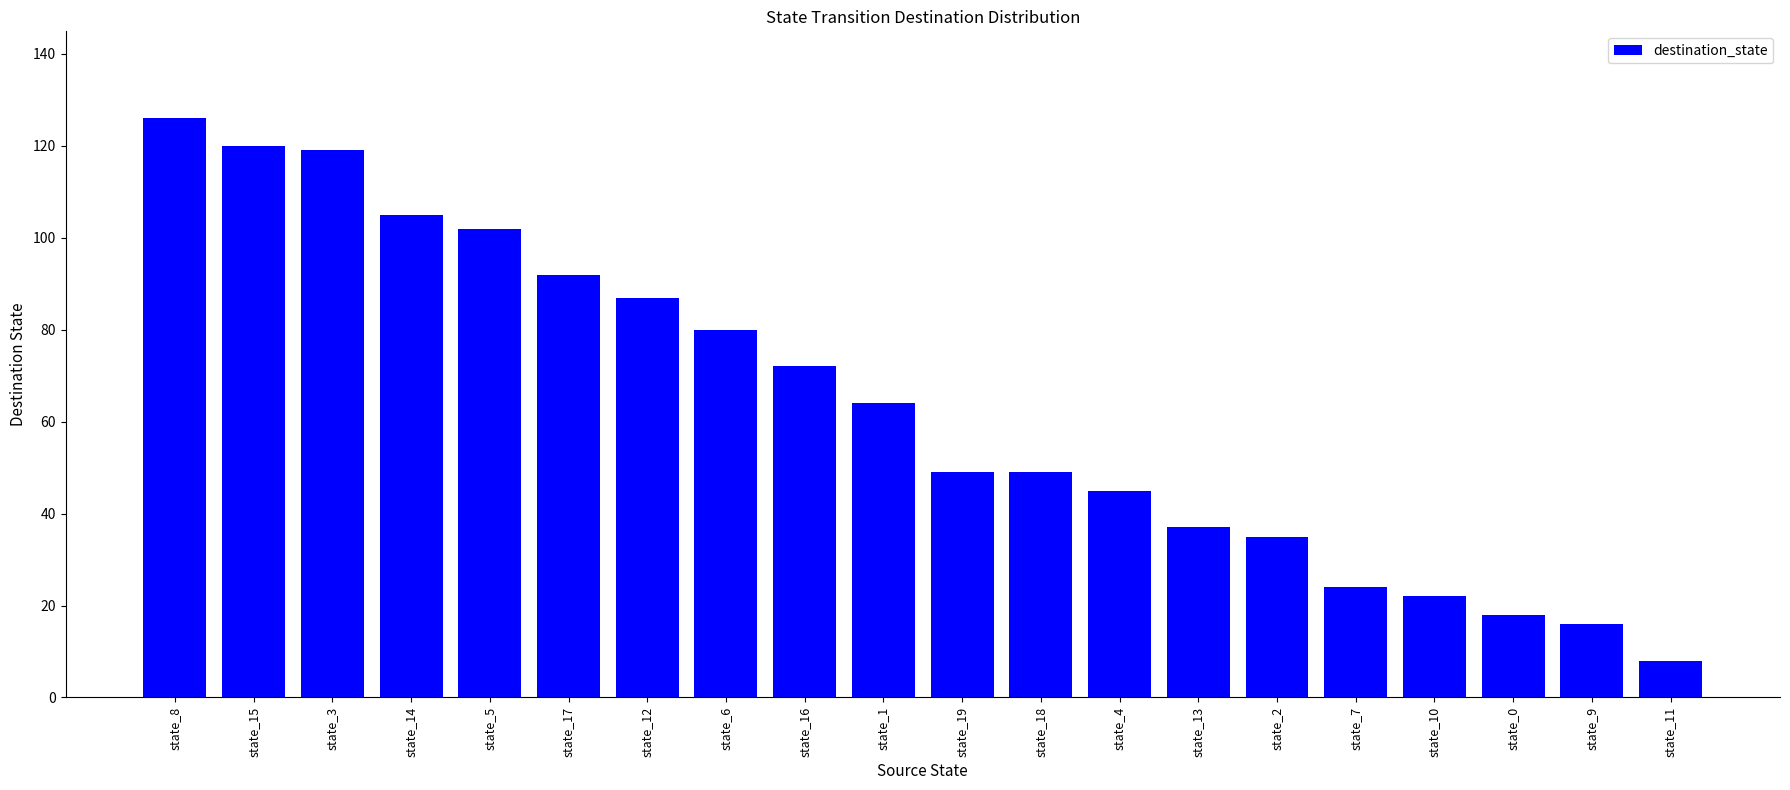

What is the label of the 20th bar from the left?

state_11